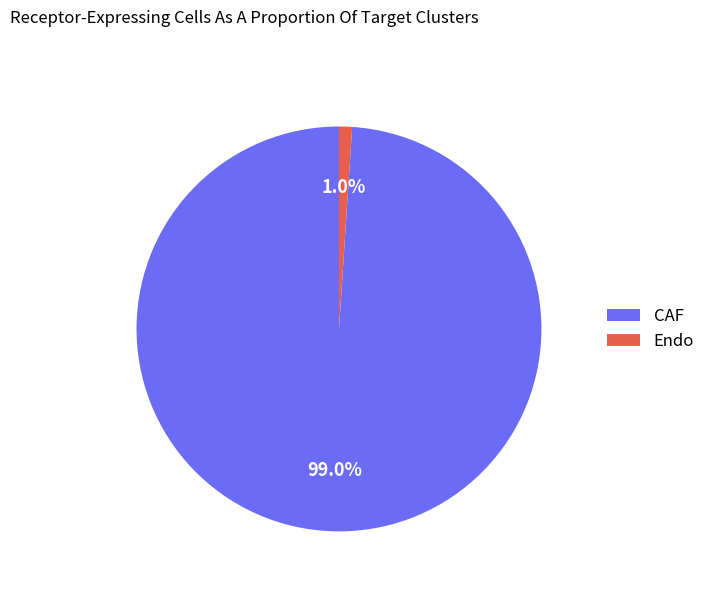

True or false: CAF accounts for 99% of the total.

True